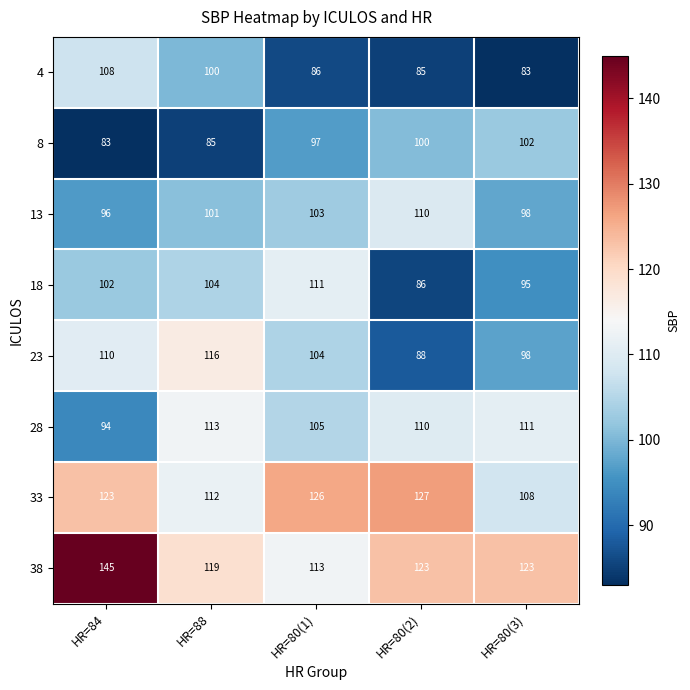

Is it true that 23 equals 119 at HR=80(2)?

False